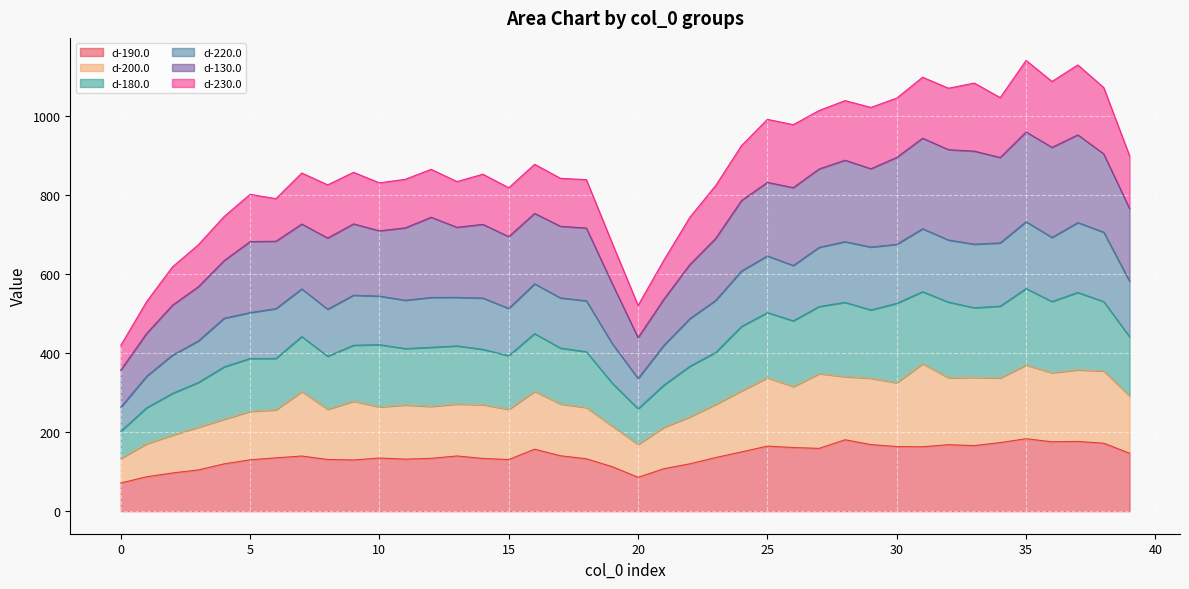

What is the total value across all series at 25?

992.2